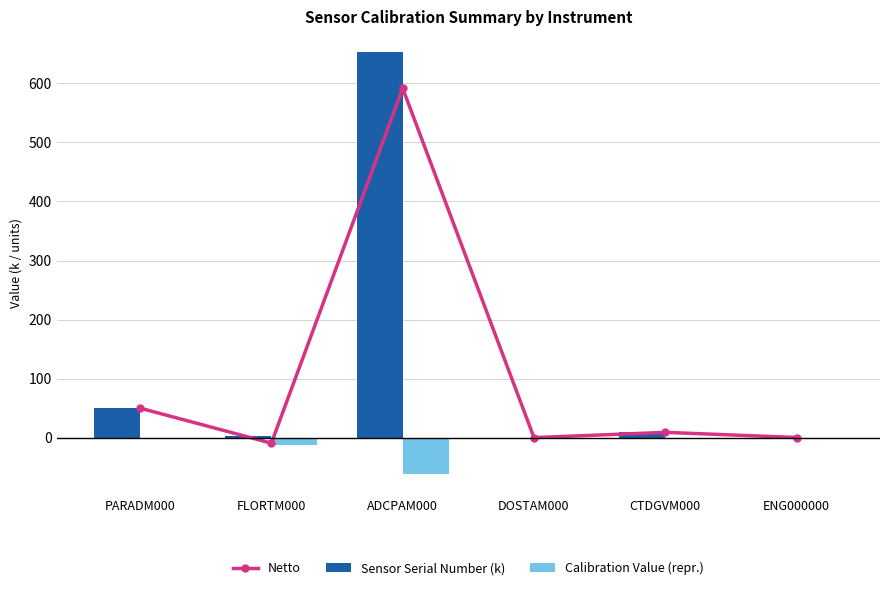

Reading right to left, transcribe all the data shown in this chart.

Netto: ENG000000=0.4	CTDGVM000=9.1	DOSTAM000=0.2	ADCPAM000=591.7	FLORTM000=-9.2	PARADM000=50.1
Sensor Serial Number (k): ENG000000=0.4	CTDGVM000=9.1	DOSTAM000=0.2	ADCPAM000=652.7	FLORTM000=3.2	PARADM000=50.2
Calibration Value (repr.): ENG000000=0.0	CTDGVM000=0.0	DOSTAM000=0.0	ADCPAM000=-61.0	FLORTM000=-12.4	PARADM000=-0.1